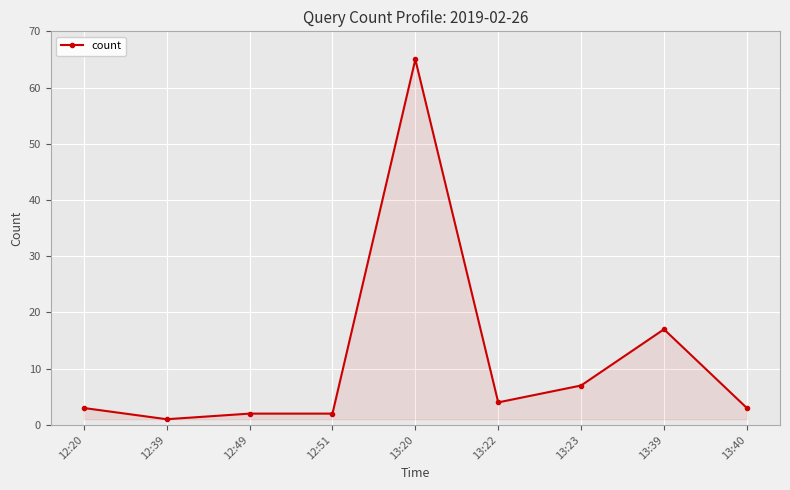

What is the label of the 5th point from the left?

13:20